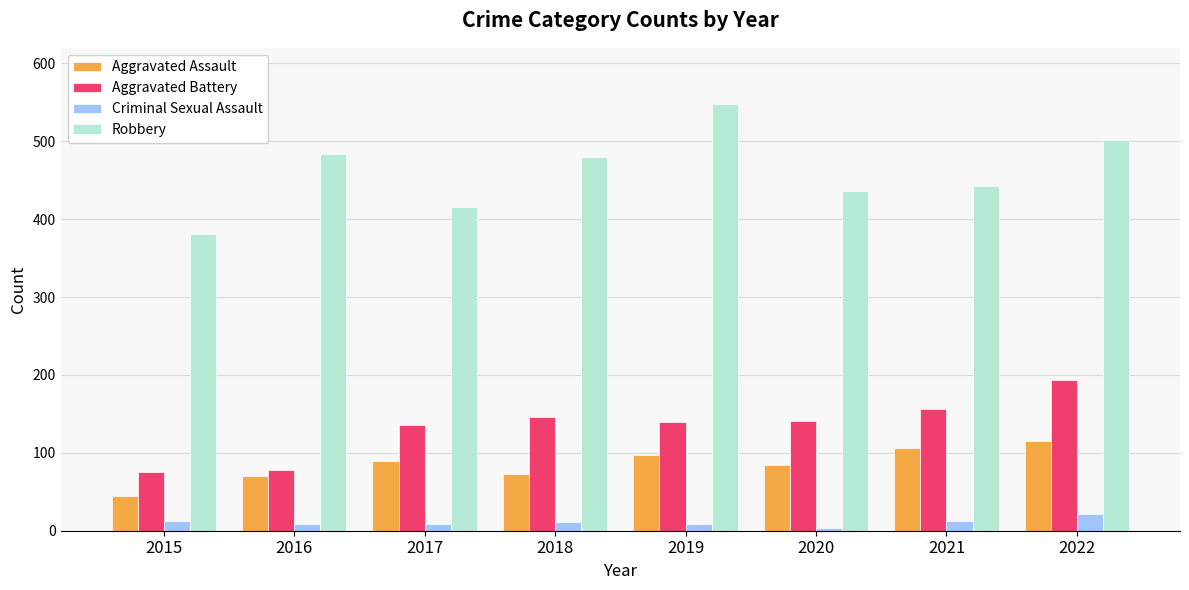

Is it true that Aggravated Assault equals 169 at 2021?

False